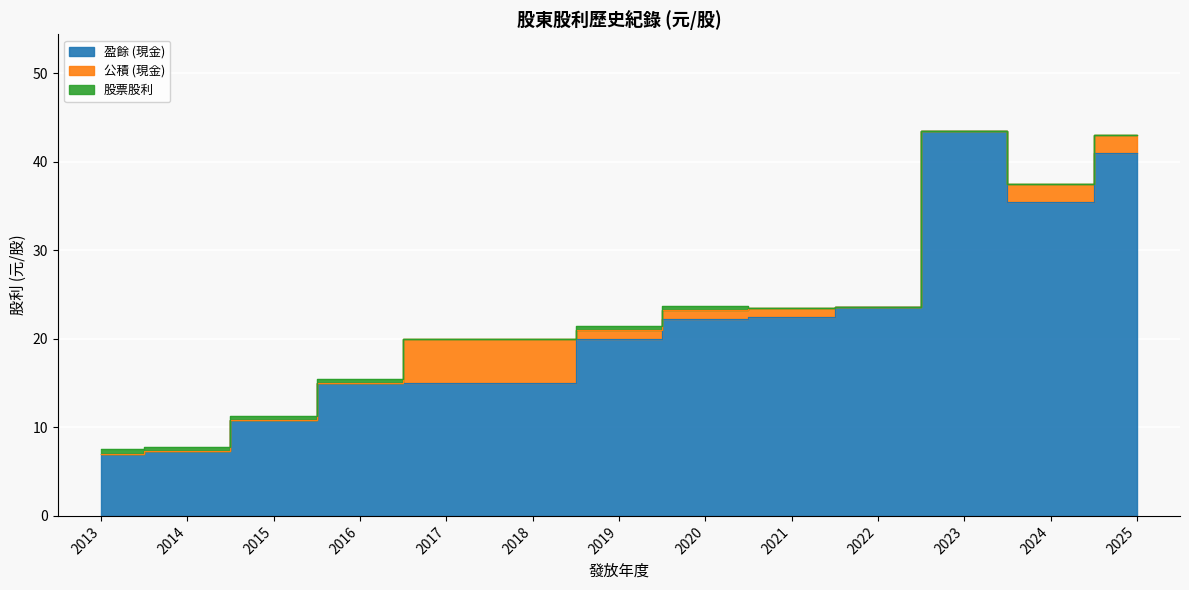

How many lines are shown in the chart?

3